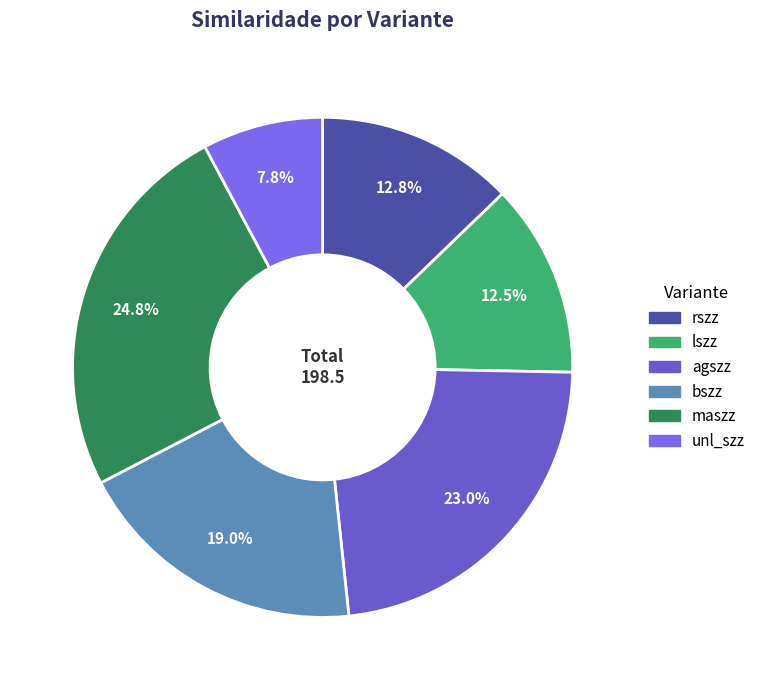

To the nearest percent, what is the difference between the unl_szz and lszz slice percentages?

5%